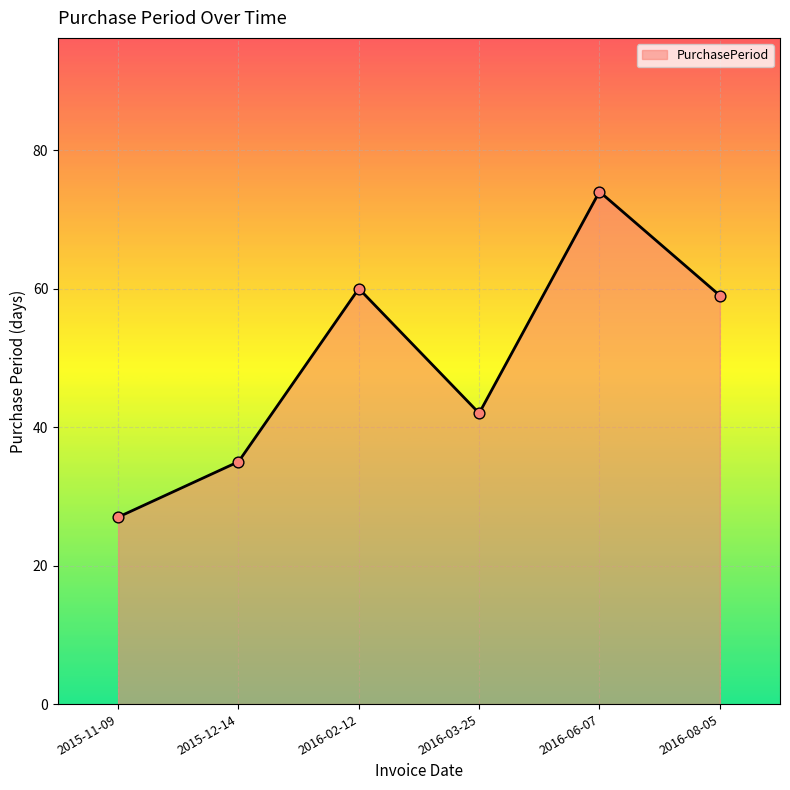

What is the change in value from 2015-11-09 to 2016-08-05?

+32